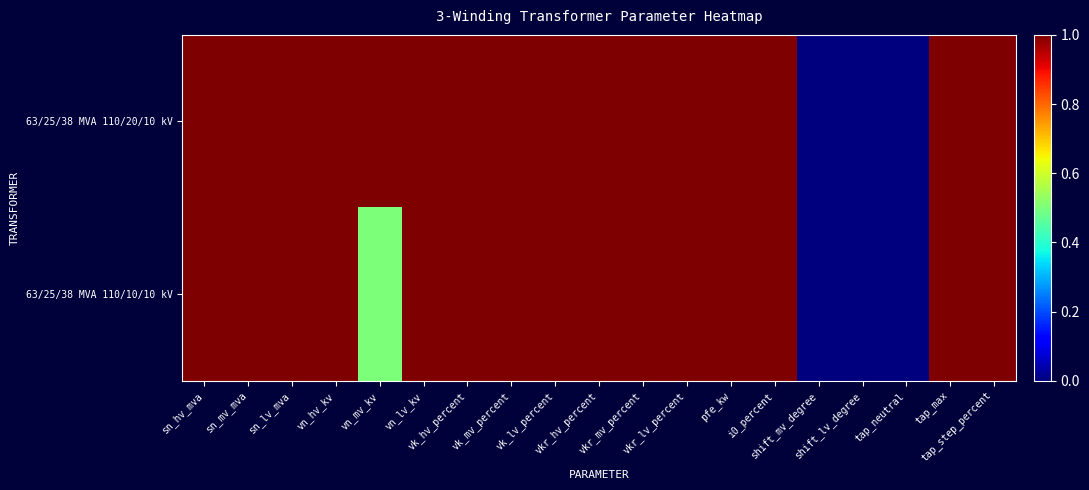

Between sn_hv_mva and shift_lv_degree, which series saw the biggest shift?

63/25/38 MVA 110/20/10 kV